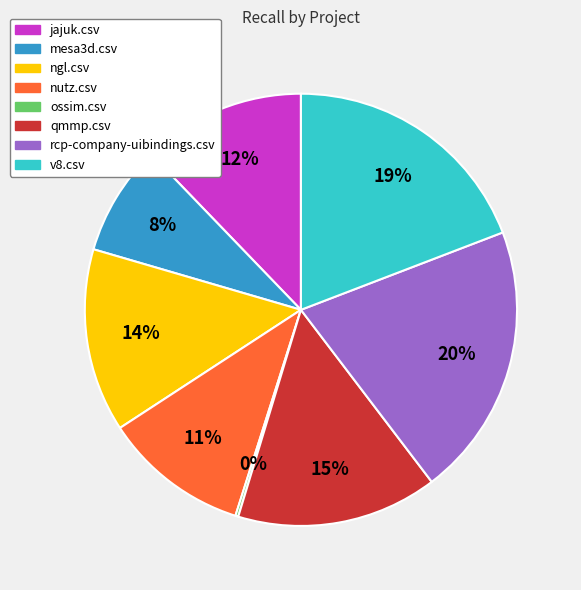

Is v8.csv the majority of the pie?

No